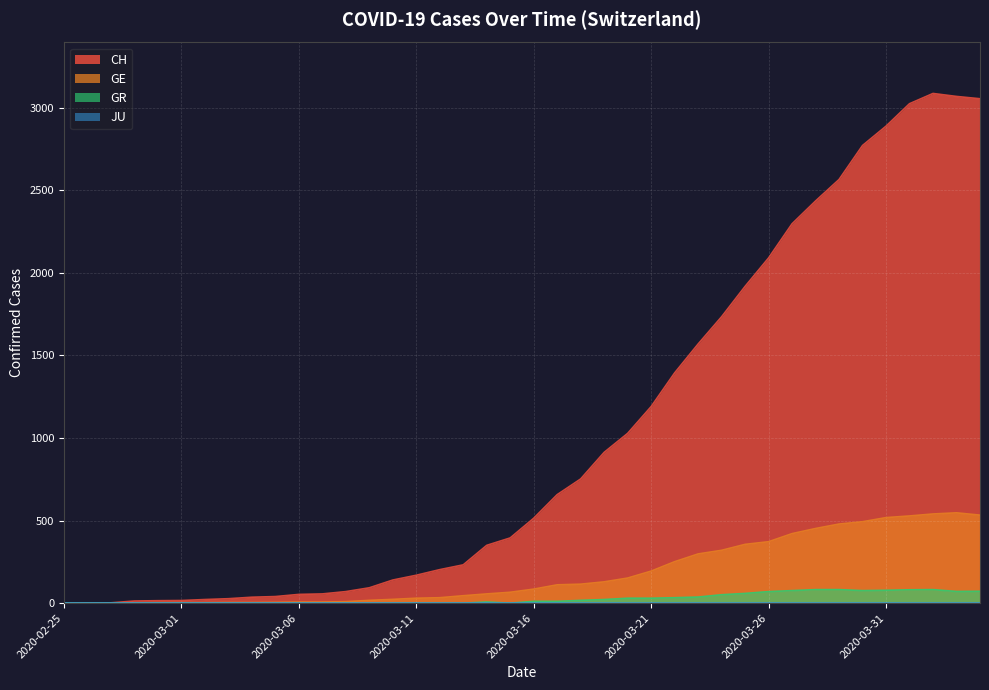

Which series has the largest range (max minus min)?

CH